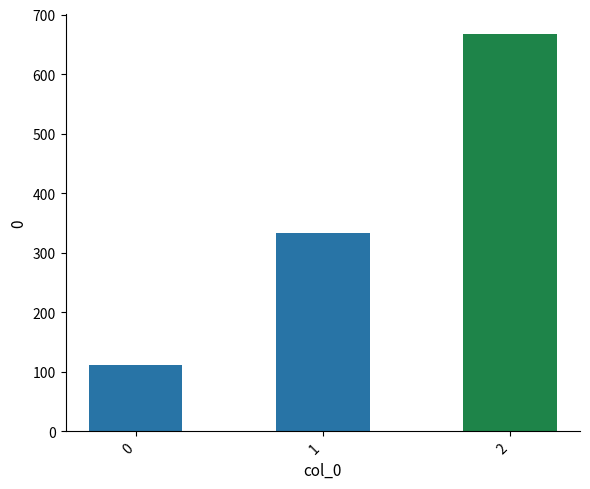

What is the value of the 1st bar from the left?

111.1